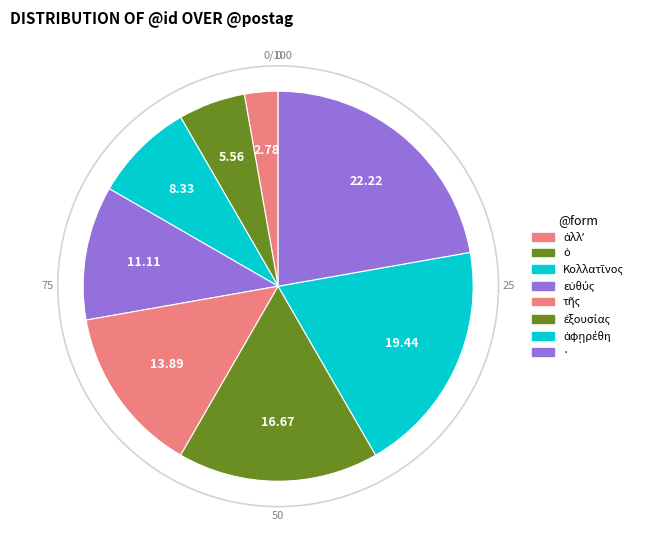

Between ἐξουσίας and Κολλατῖνος, which is larger?

ἐξουσίας